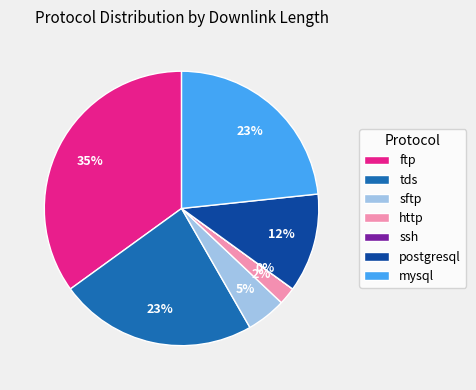

Which has a higher value, http or sftp?

sftp